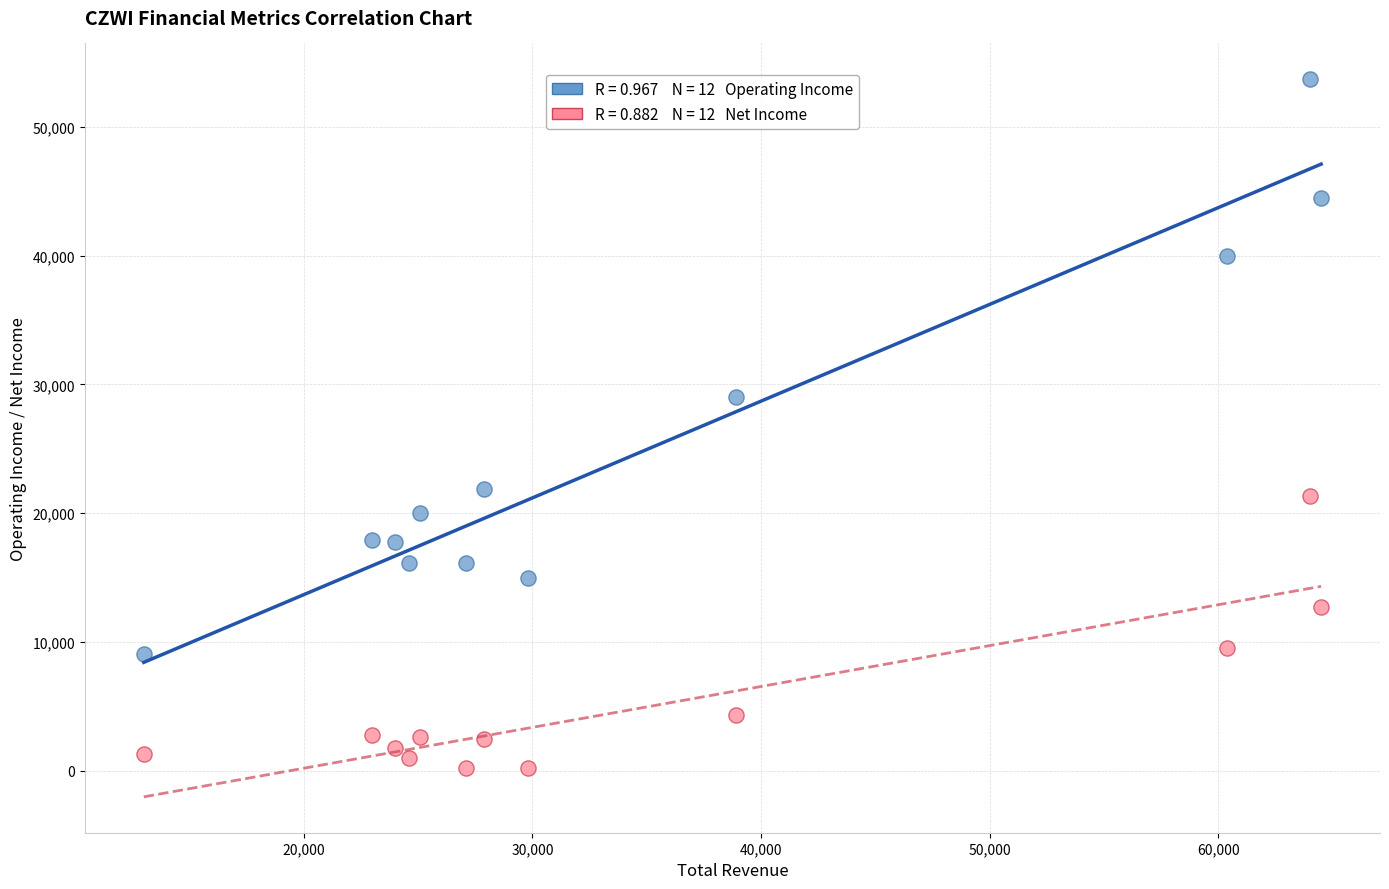

Across all series, what Y value is closest to 26950?

29000